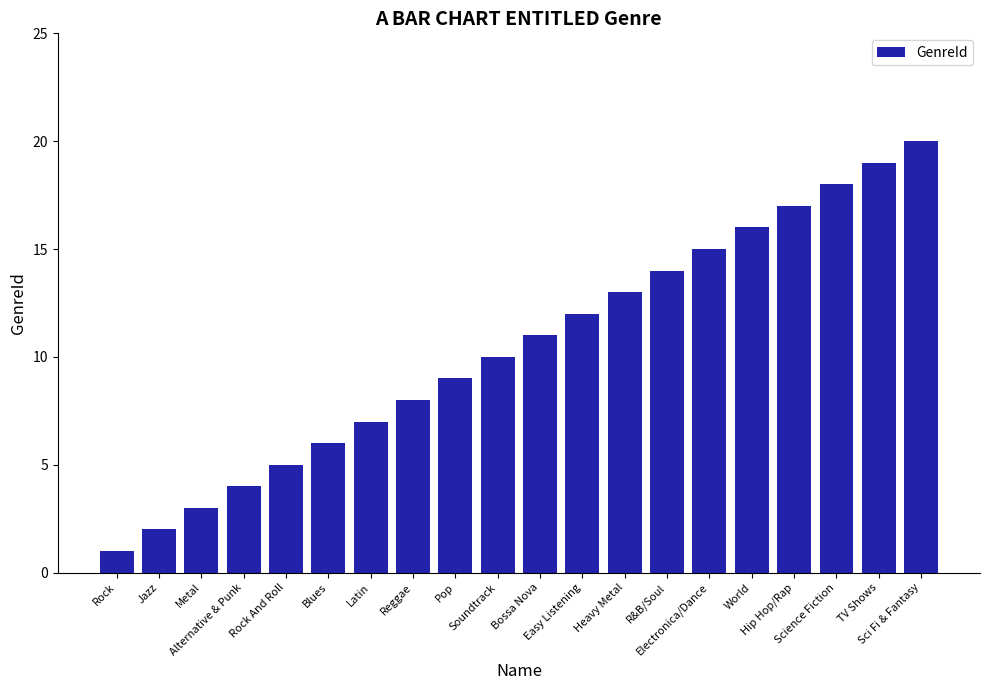

What is the change in value from Metal to Science Fiction?

+15